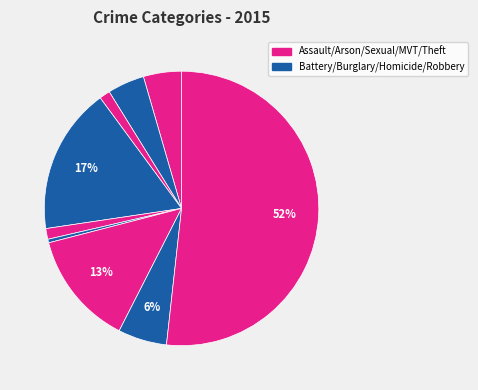

Which category has the biggest portion of the pie?

Theft